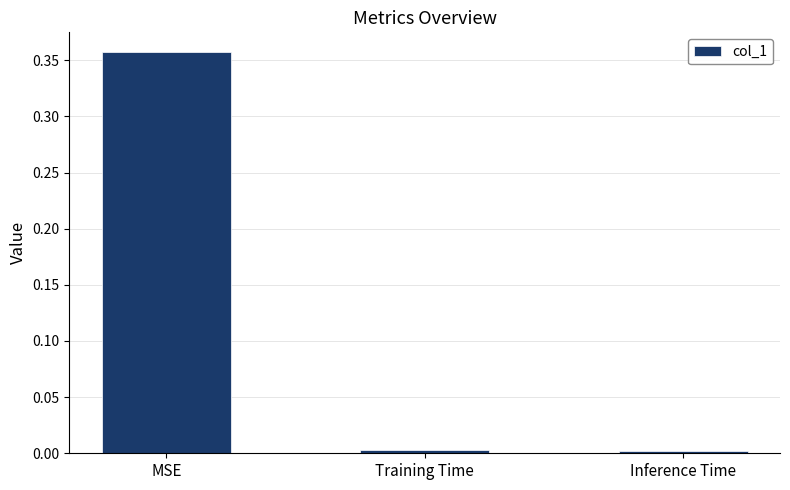

Which label corresponds to the largest value in the chart?

MSE